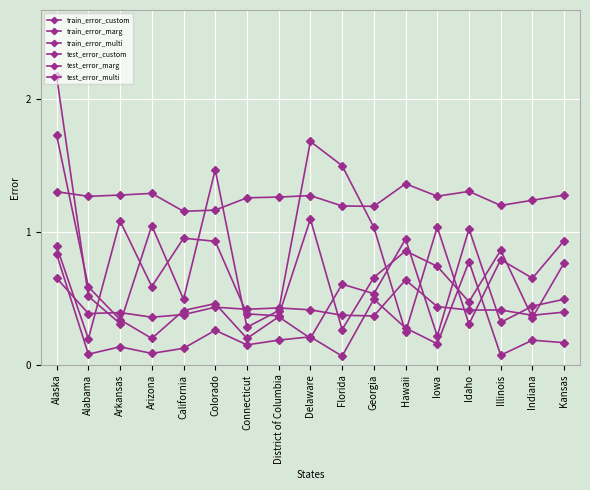

How many categories are shown in the chart?

17